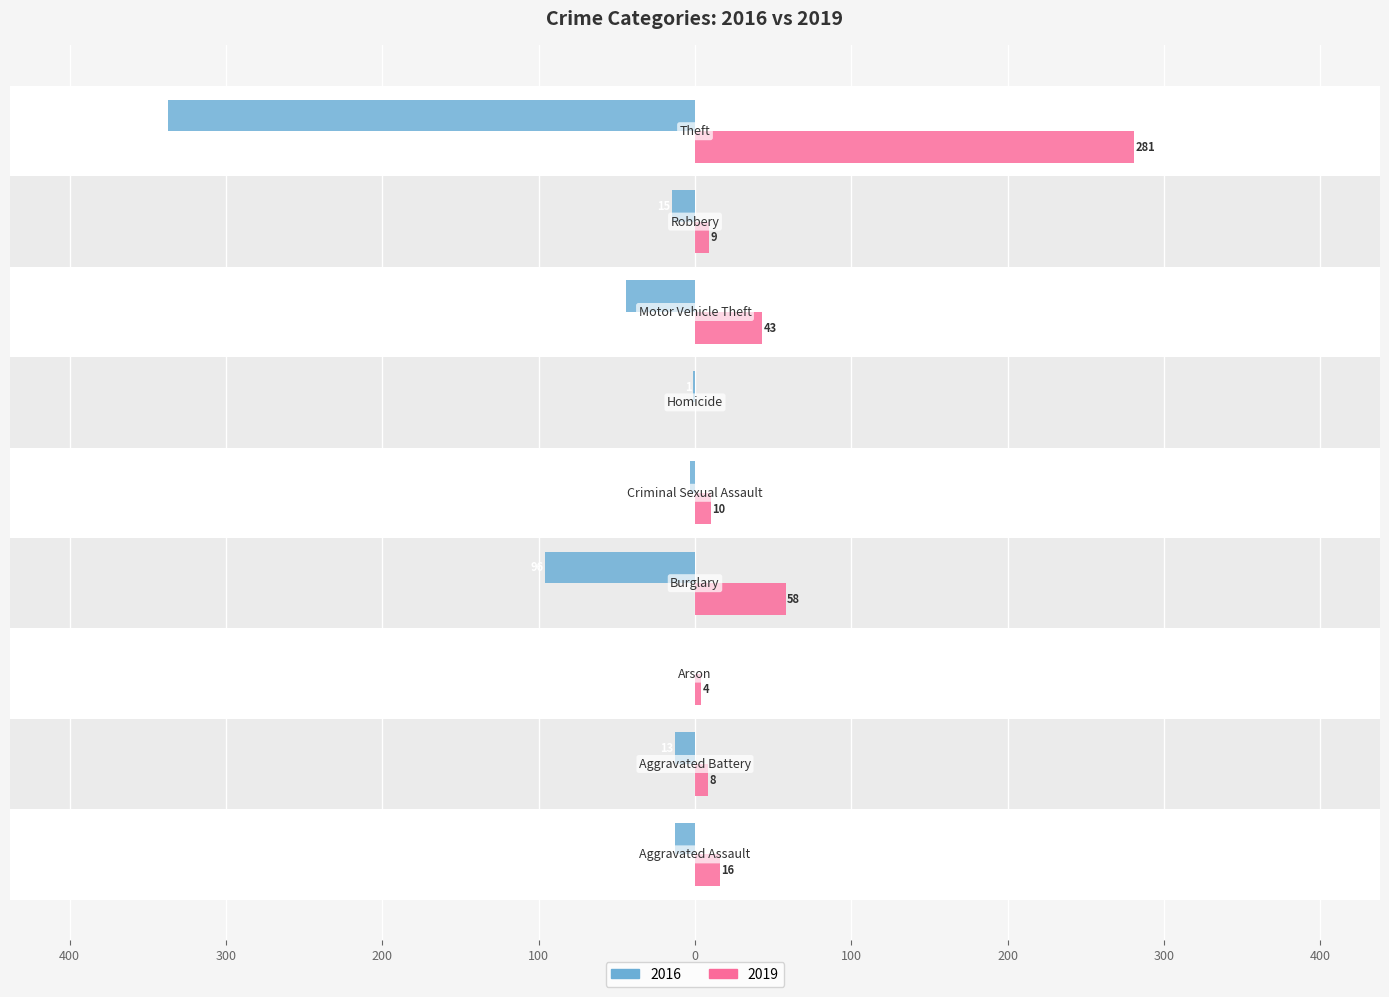

Reading left to right, transcribe all the data shown in this chart.

2019: Aggravated Assault=16	Aggravated Battery=8	Arson=4	Burglary=58	Criminal Sexual Assault=10	Homicide=0	Motor Vehicle Theft=43	Robbery=9	Theft=281
2016: Aggravated Assault=-13	Aggravated Battery=-13	Arson=0	Burglary=-96	Criminal Sexual Assault=-3	Homicide=-1	Motor Vehicle Theft=-44	Robbery=-15	Theft=-337